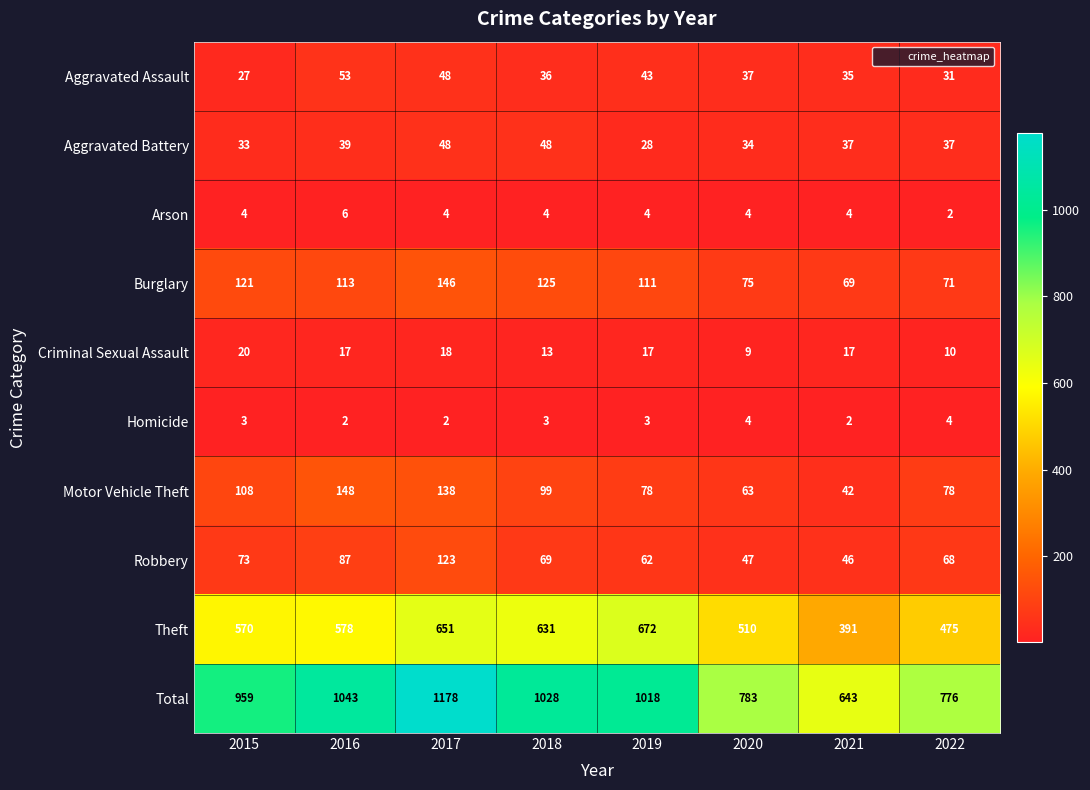

List the series in order of their peak value, lowest first.

Homicide, Arson, Criminal Sexual Assault, Aggravated Battery, Aggravated Assault, Robbery, Burglary, Motor Vehicle Theft, Theft, Total